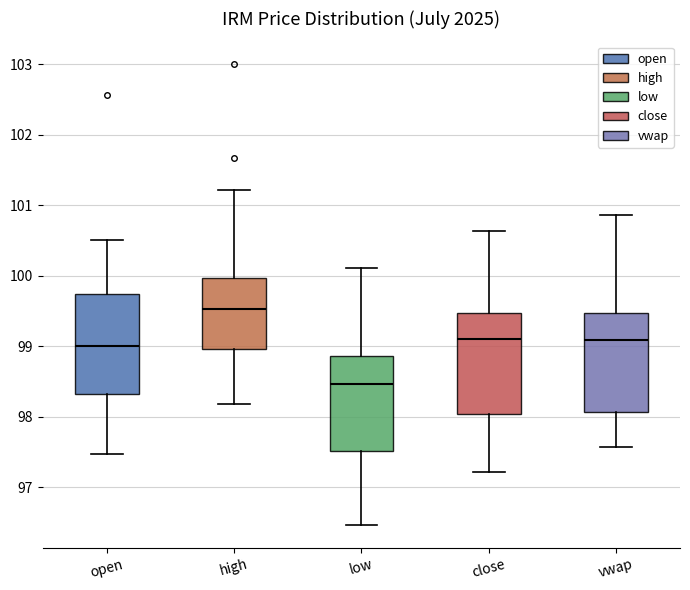

Reading left to right, transcribe this box plot: for each box, give where its median line is, the range the box spans, and where its two whiskers end, as read against the y-axis. The values are not printed on the chart, so give them approximately, as read against the axis.

open: median 99.0, box 98.3 to 99.7, whiskers 97.5 to 100.5
high: median 99.5, box 99.0 to 100.0, whiskers 98.2 to 101.2
low: median 98.5, box 97.5 to 98.9, whiskers 96.5 to 100.1
close: median 99.1, box 98.0 to 99.5, whiskers 97.2 to 100.6
vwap: median 99.1, box 98.1 to 99.5, whiskers 97.6 to 100.9